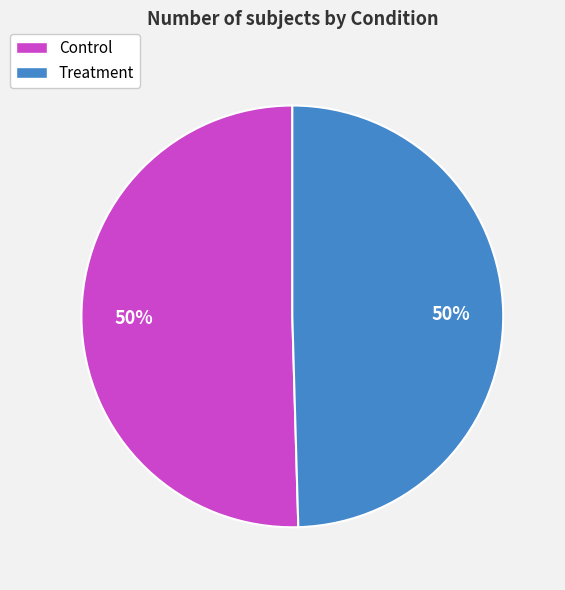

Count the number of slices in the pie.

2